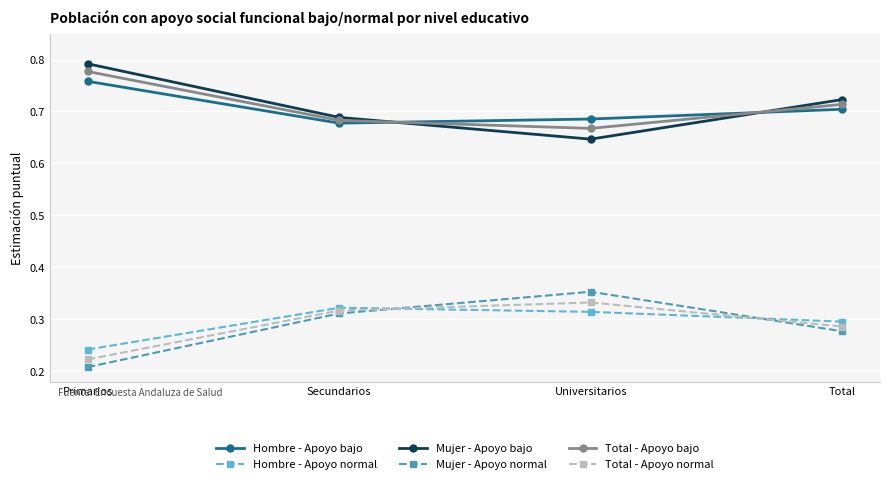

How many Total - Apoyo bajo values are between 0 and 1?

4